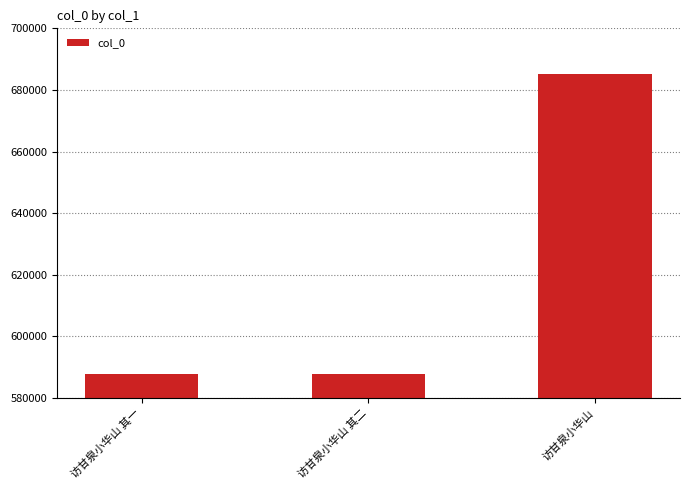

What is the value of the 3rd bar from the left?

685075